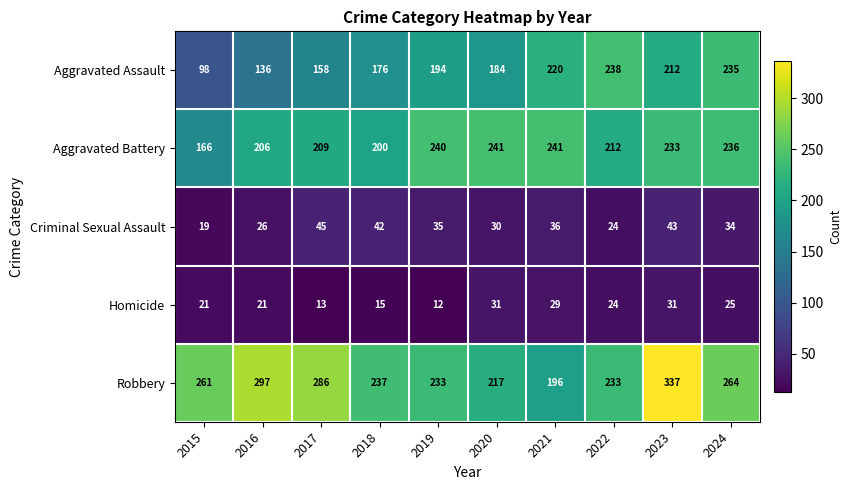

At how many categories does at least one series exceed 111?

10